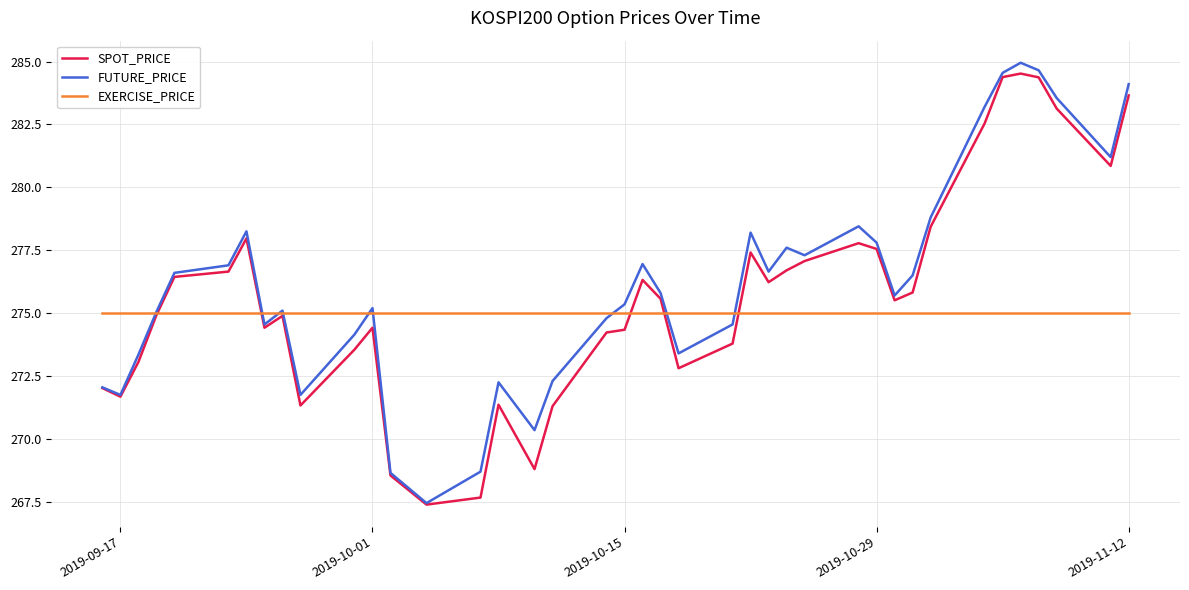

Which series has the widest spread of values?

FUTURE_PRICE